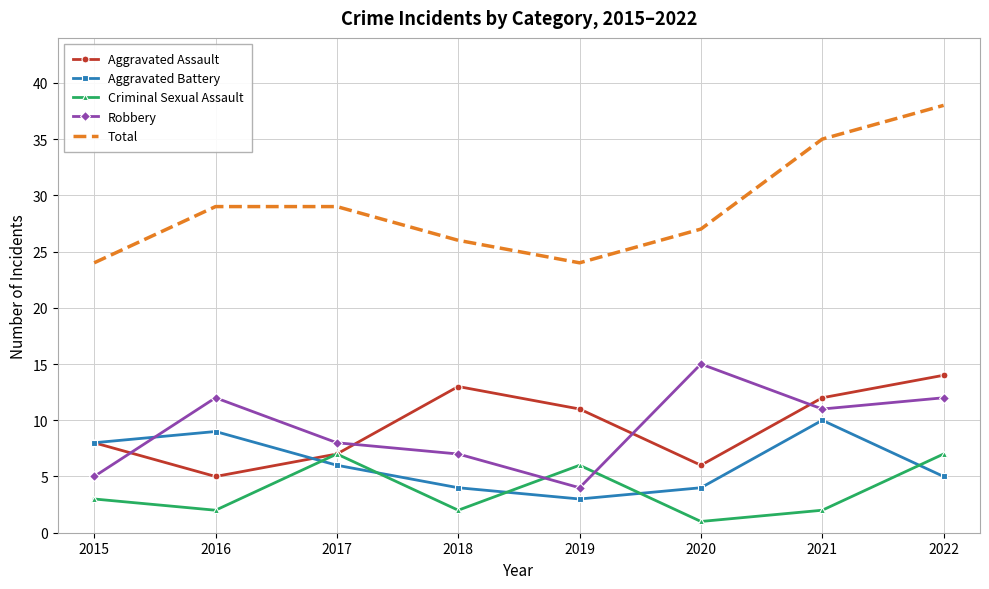

What is the average value of the Aggravated Assault series?

10